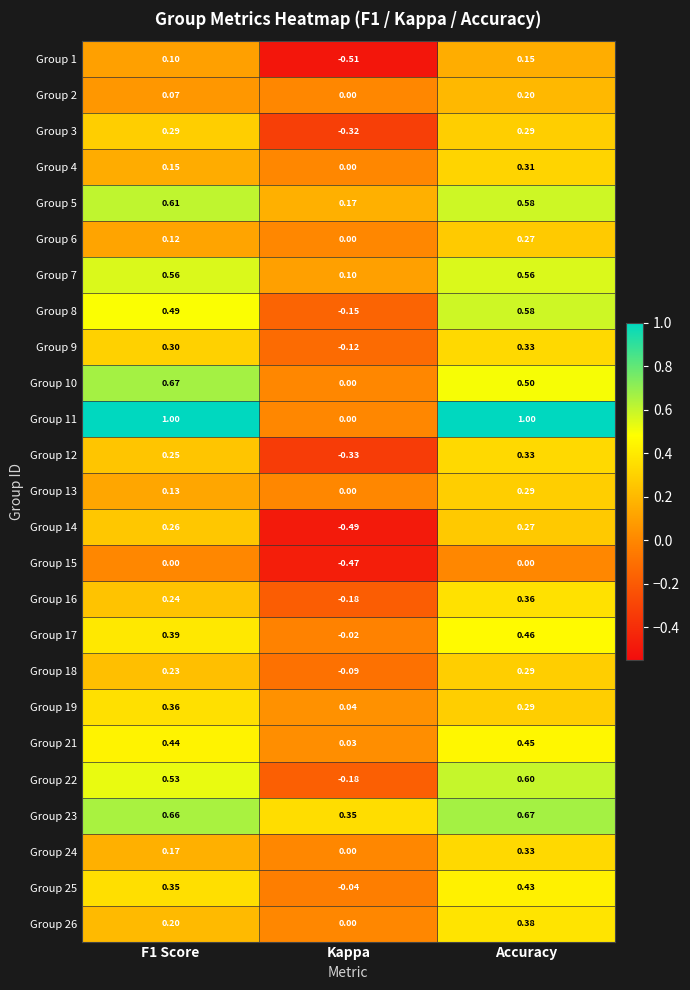

At which category is the sum across all series the highest?

Accuracy